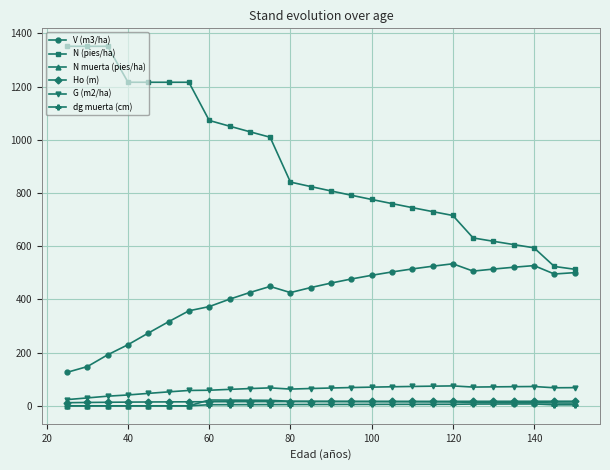

How many categories are shown in the chart?

26